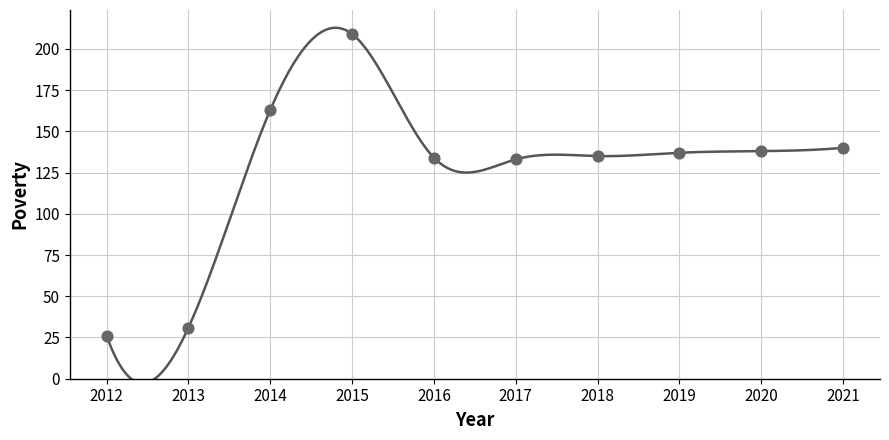

What is the average X value?

2016